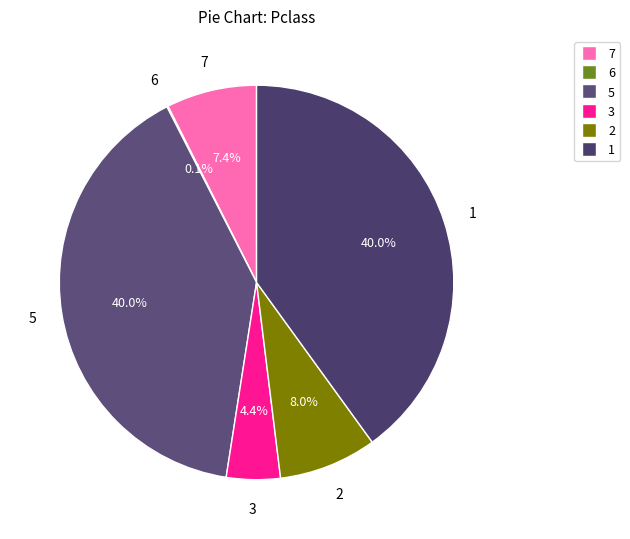

Does any single category account for the majority?

No